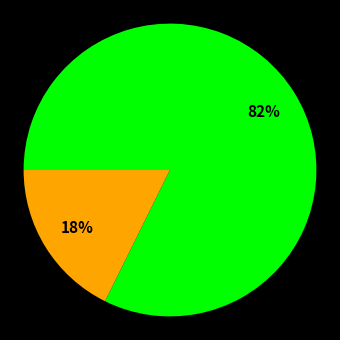

Is there any slice that represents more than half of the pie?

Yes